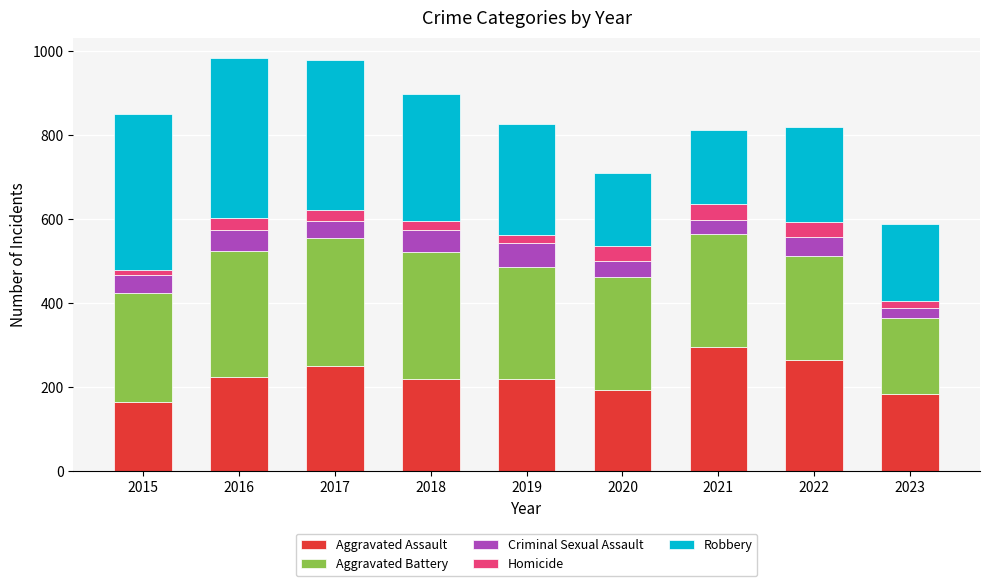

Are the bars horizontal?

No